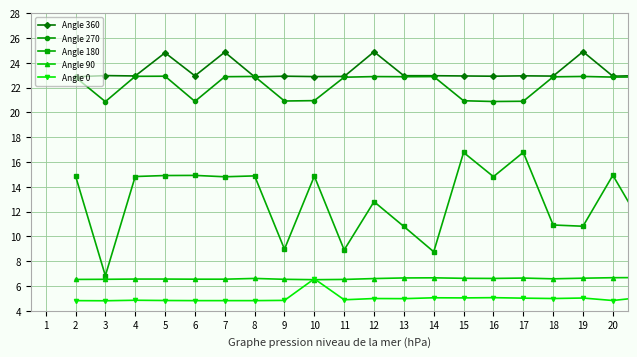

Which series has the largest total across all categories?

Angle 360